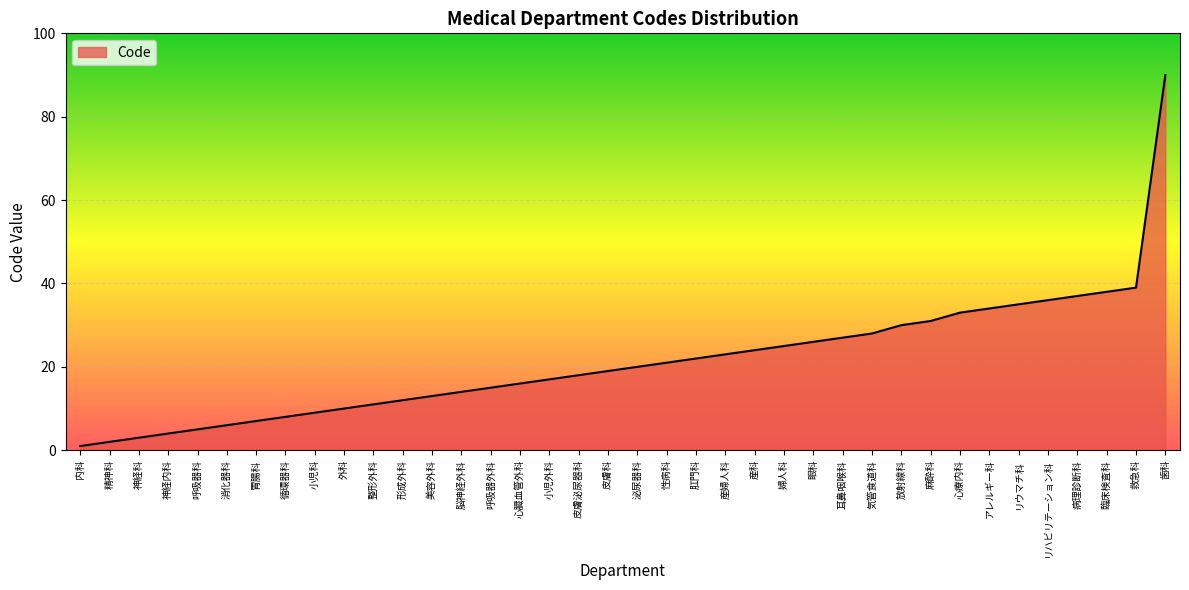

True or false: there are more than 1 points higher than both neighbors.

False